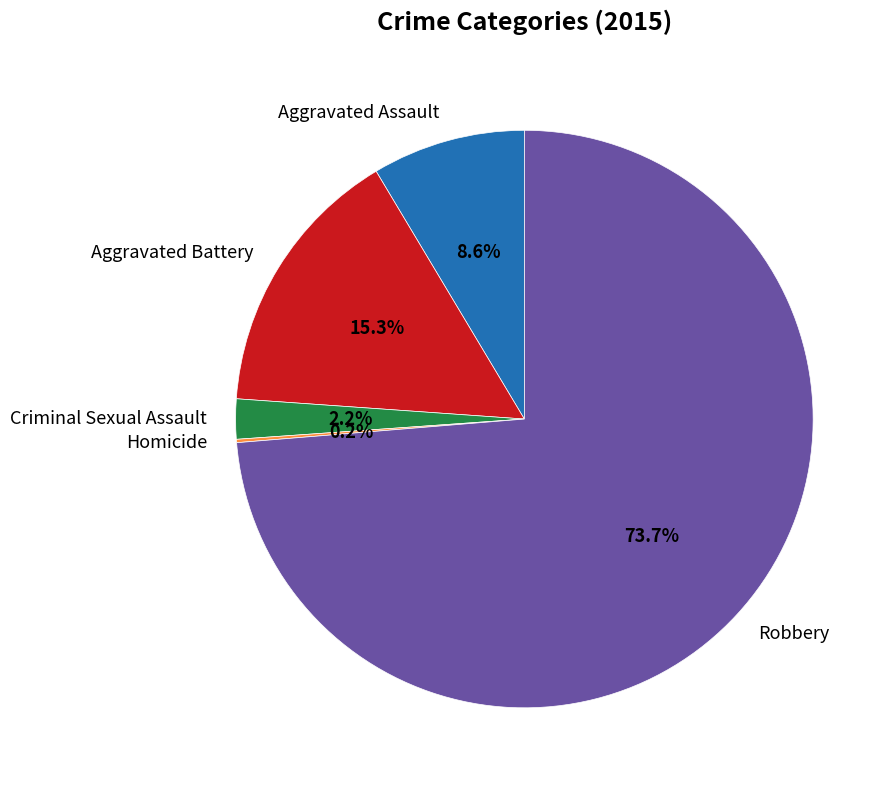

Which category has the biggest portion of the pie?

Robbery